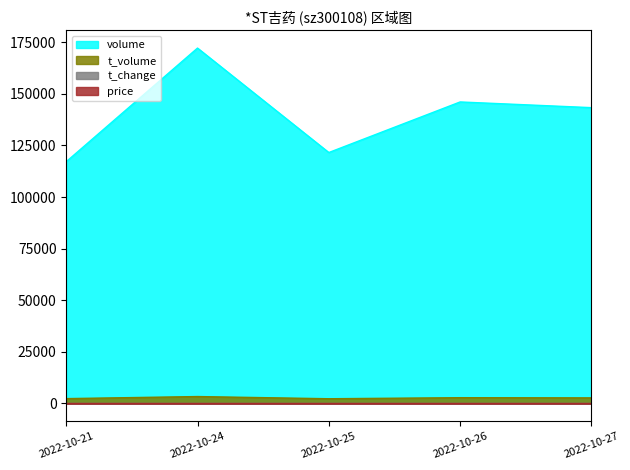

Reading right to left, what are all the values shown in this chart?

volume: 2022-10-27=143314.0	2022-10-26=146071.0	2022-10-25=121571.0	2022-10-24=172171.0	2022-10-21=117137.0
t_volume: 2022-10-27=2723.0	2022-10-26=2812.0	2022-10-25=2301.0	2022-10-24=3363.0	2022-10-21=2359.0
t_change: 2022-10-27=2.7	2022-10-26=2.7	2022-10-25=2.2	2022-10-24=3.2	2022-10-21=2.2
price: 2022-10-27=1.9	2022-10-26=1.9	2022-10-25=1.9	2022-10-24=1.9	2022-10-21=2.0